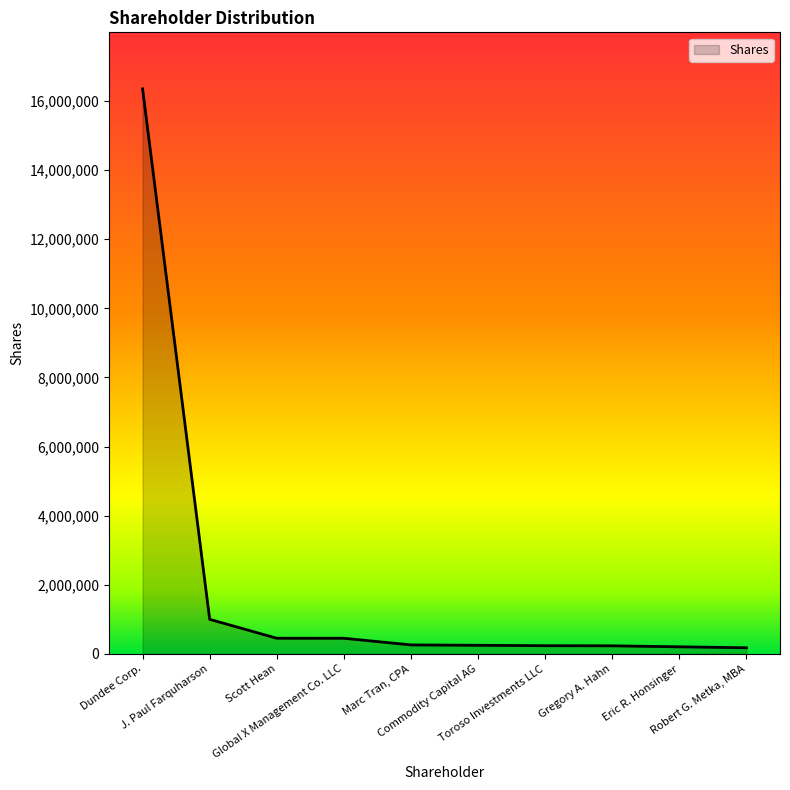

What is the greatest value displayed?

16352900